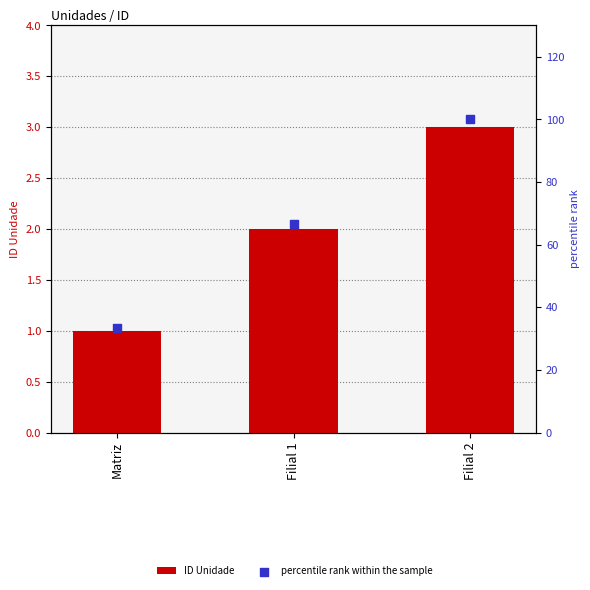

At how many categories does at least one series exceed 18?

3